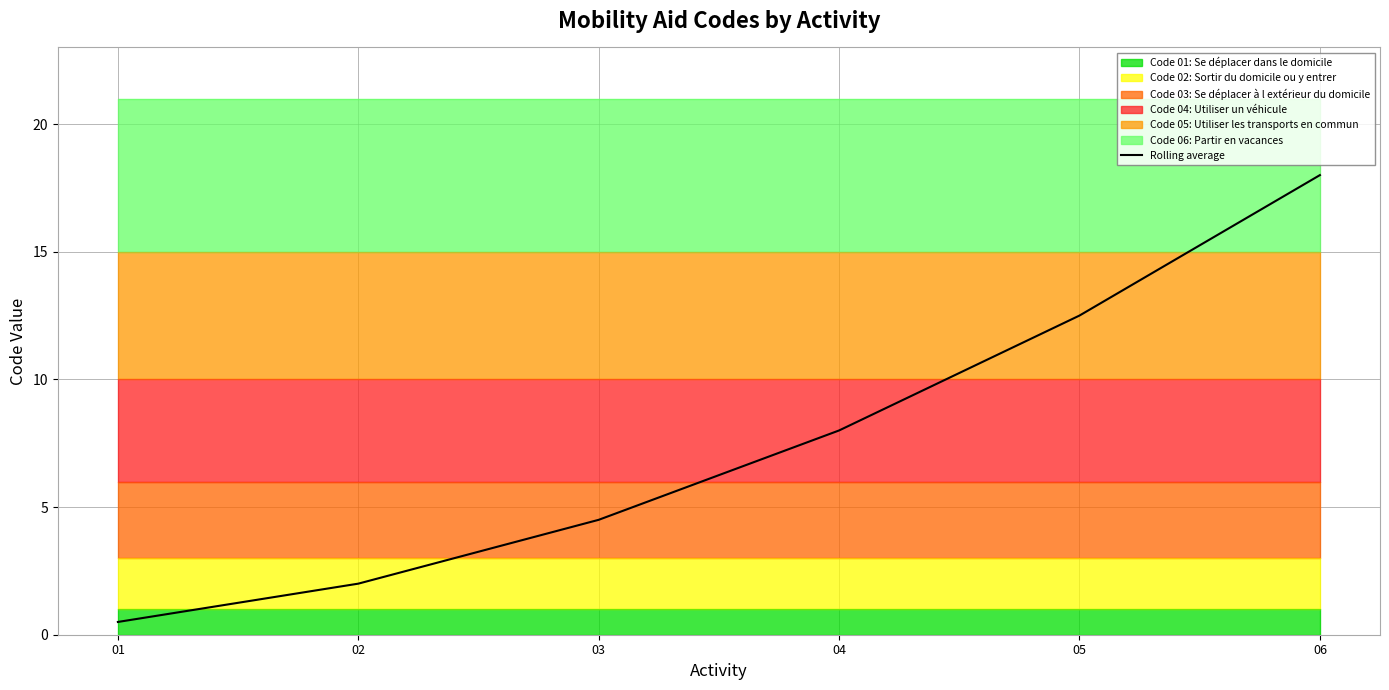

What is the value of the 1st point from the left?

0.5